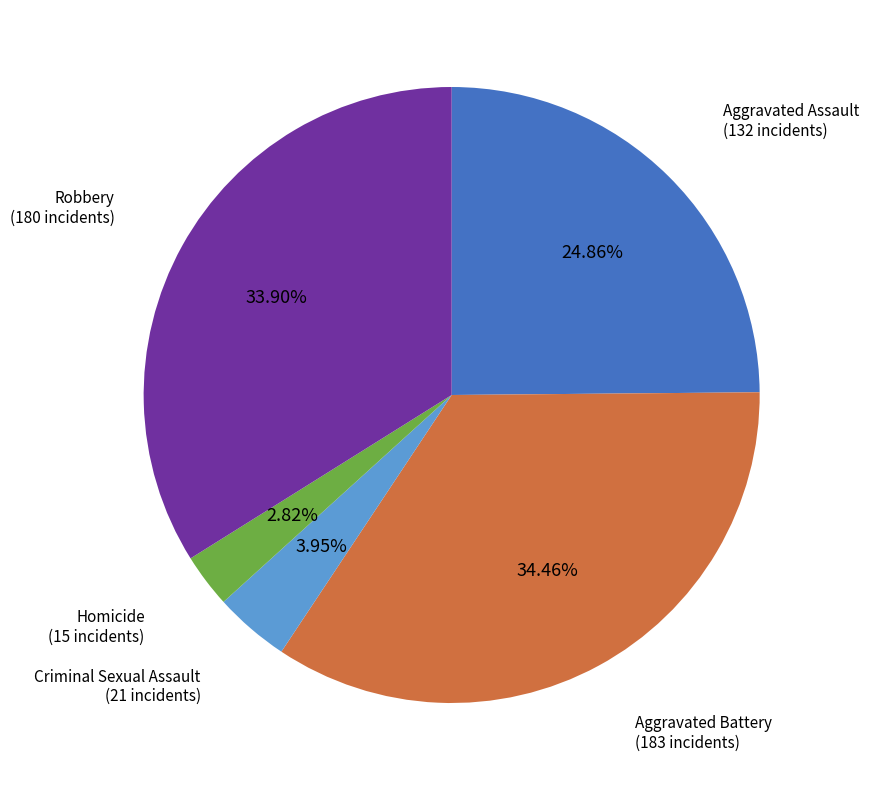

Is there a majority slice in this chart?

No